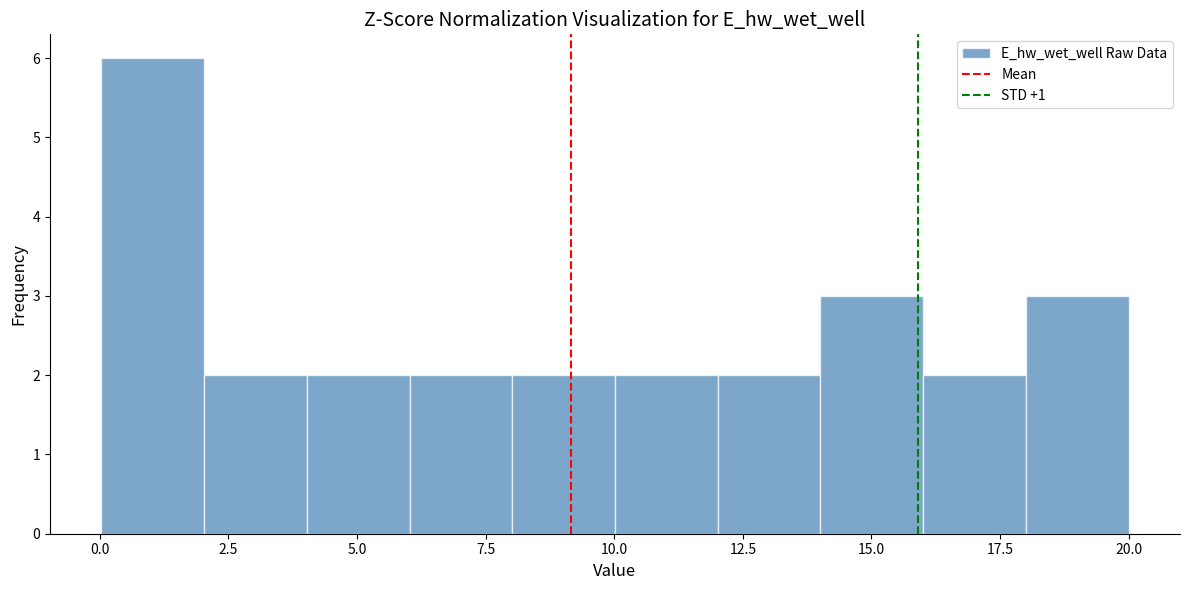

Read against the x-axis, roughly where is the centre of the tallest bar?

1.0